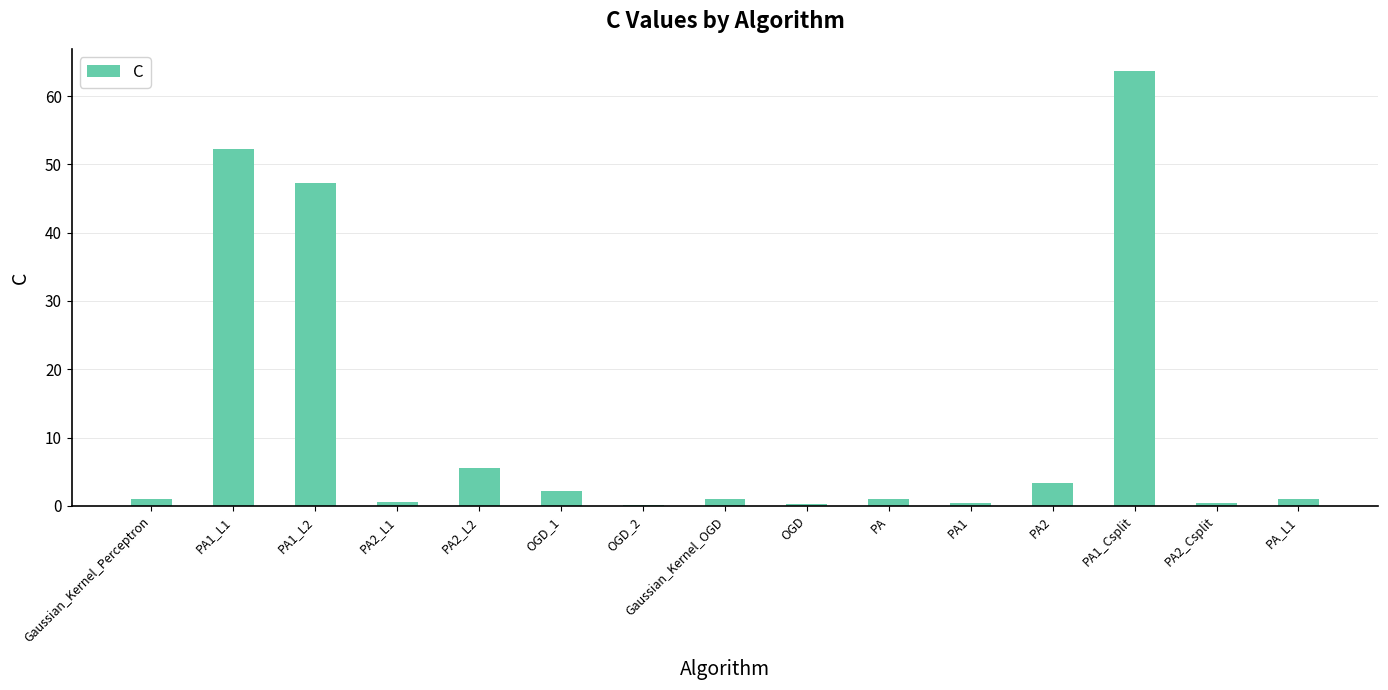

What is the maximum value shown in the chart?

63.7